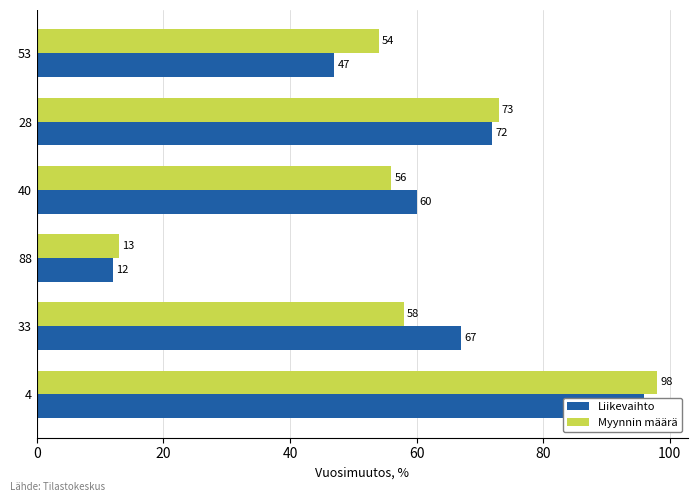

Does the chart contain any negative values?

No